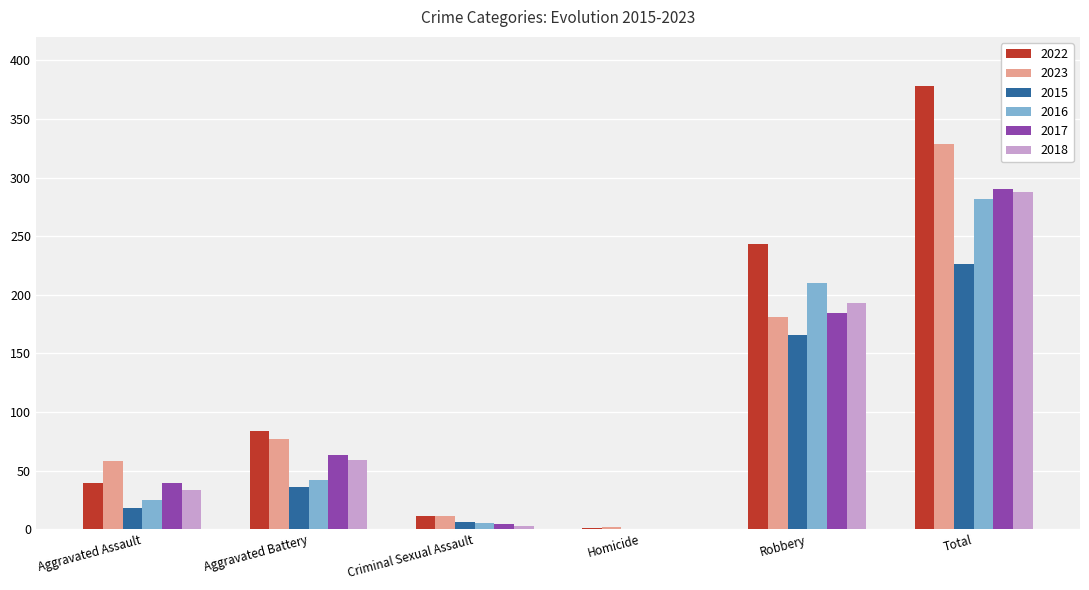

What is the sum of all 2017 values?

580